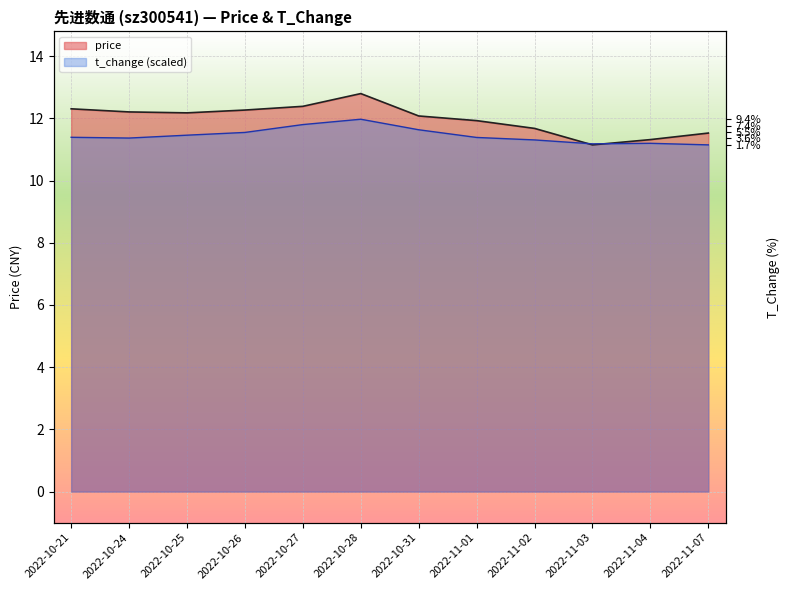

Reading left to right, what are all the values shown in this chart?

price: 12.3	12.2	12.2	12.3	12.4	12.8	12.1	11.9	11.7	11.2	11.3	11.5
t_change: 11.4	11.4	11.5	11.6	11.8	12.0	11.6	11.4	11.3	11.2	11.2	11.2